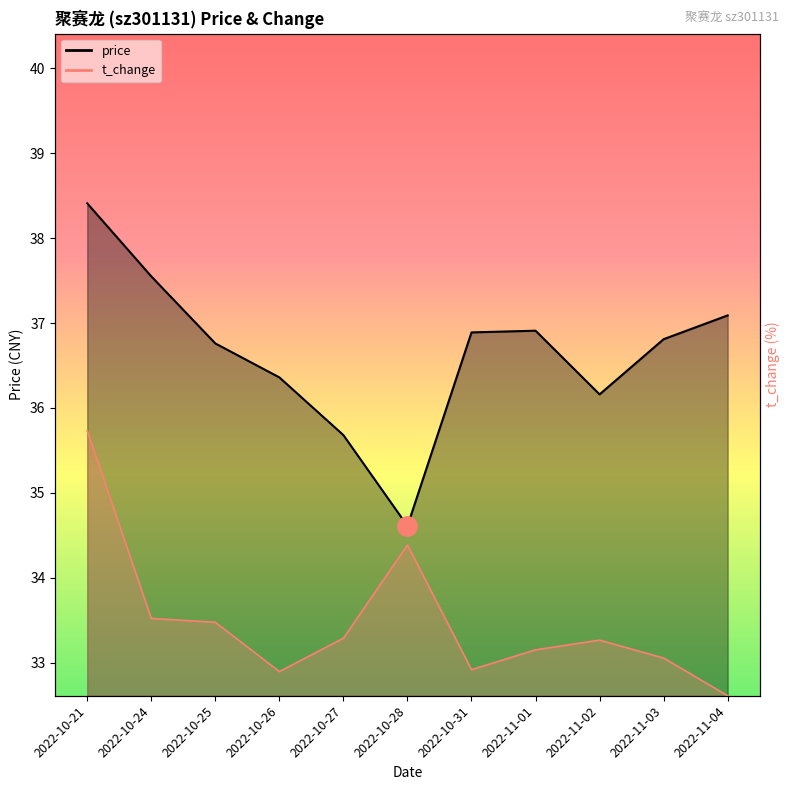

Rank the series by their average value, from highest to lowest.

price, t_change